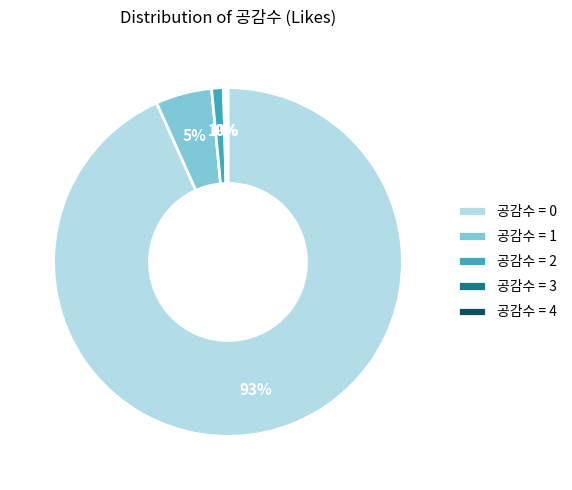

Is it true that 공감수 = 1 is 5% of the pie?

True